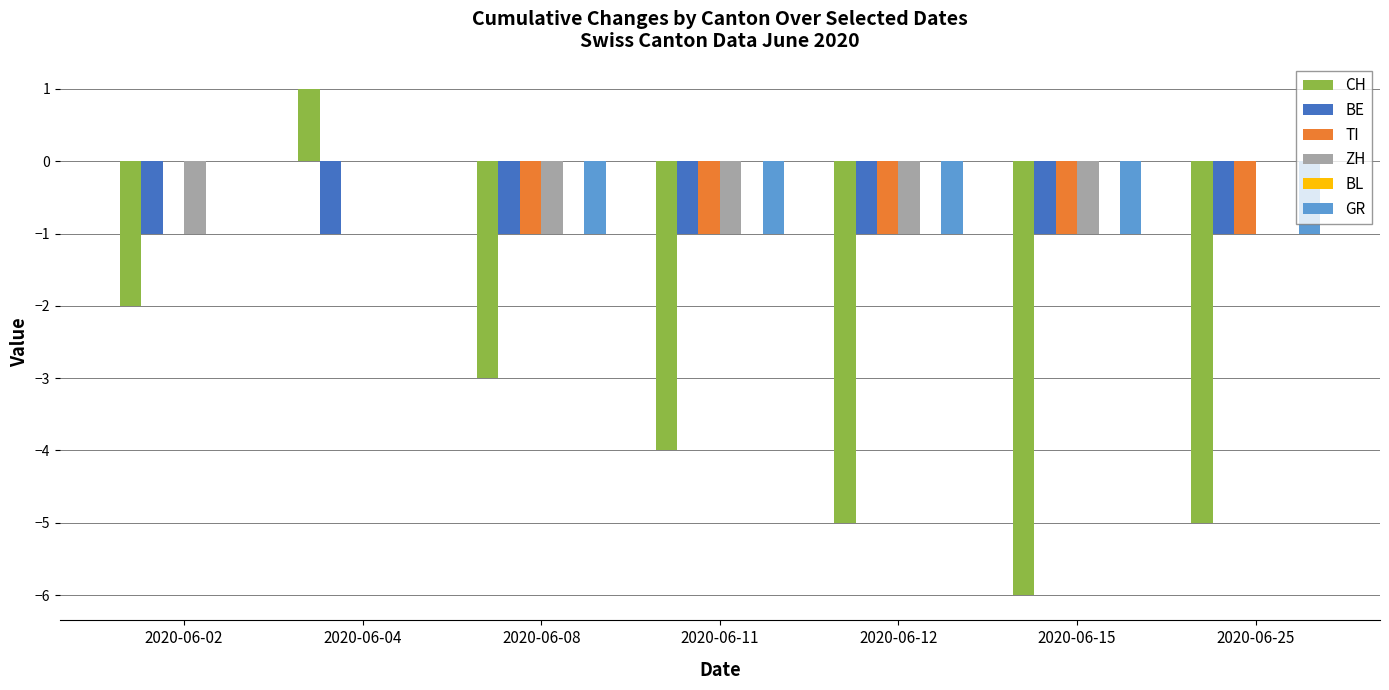

Is the value of TI at 2020-06-04 greater than the value of BE at 2020-06-04?

Yes